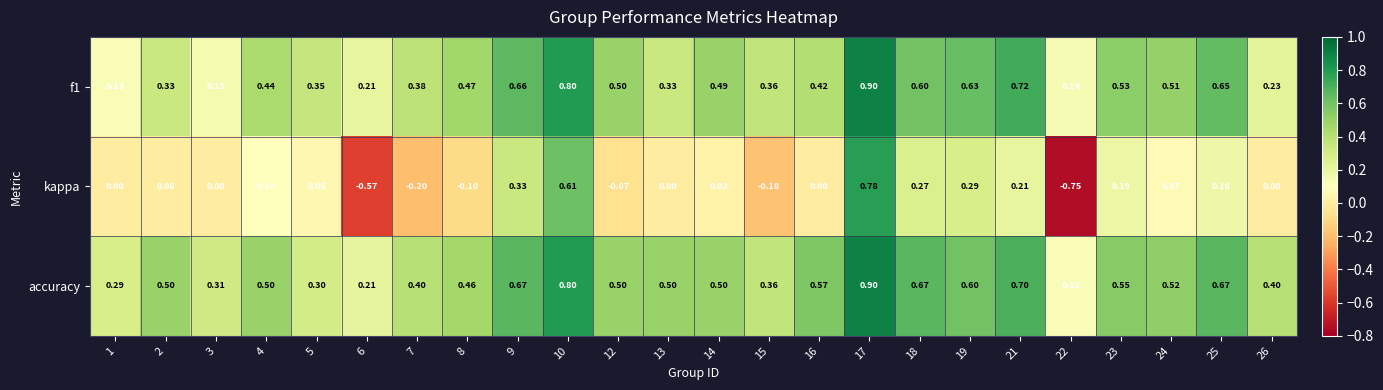

How many series are shown in this chart?

3